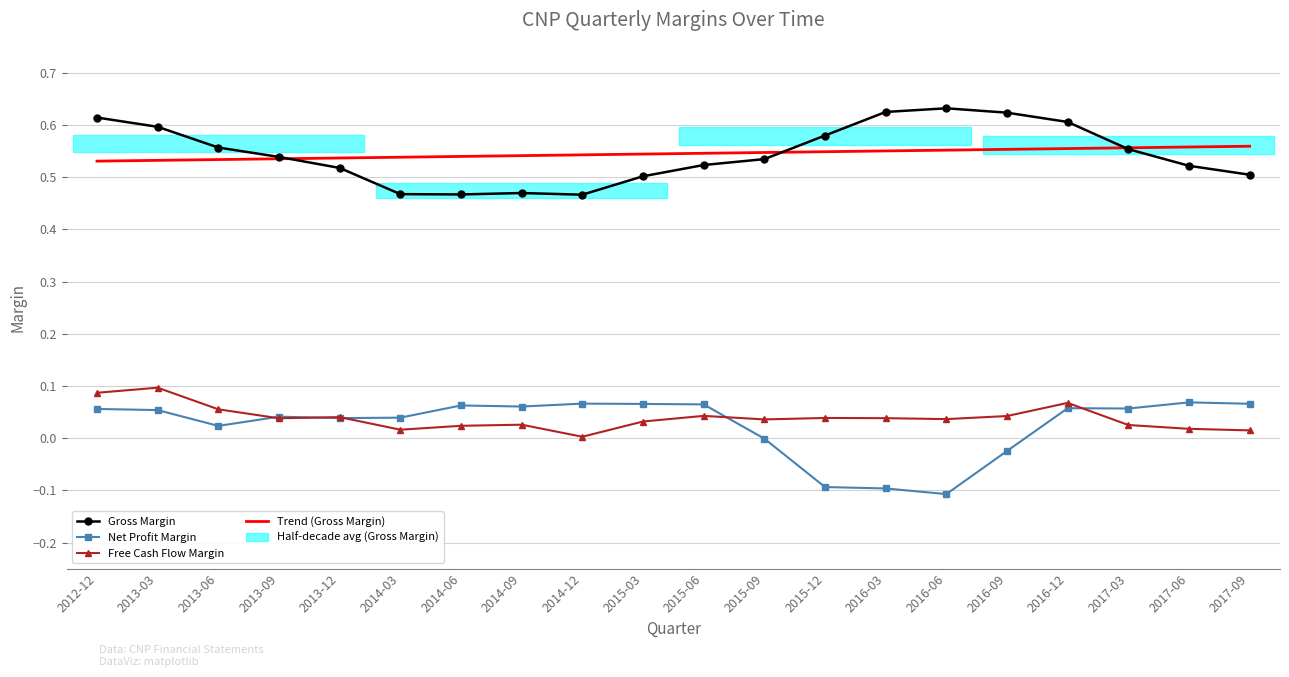

Between 2017-06 and 2016-06, which is larger?

2016-06